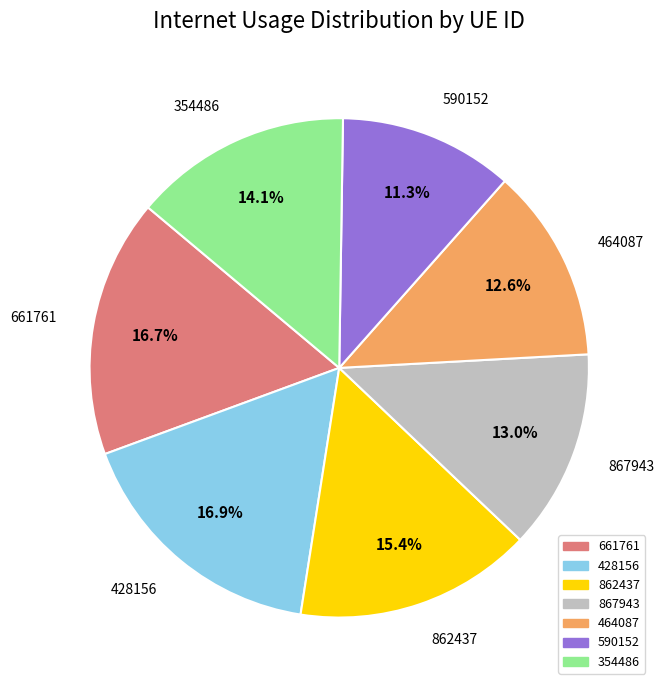

Which slice is the smallest?

590152